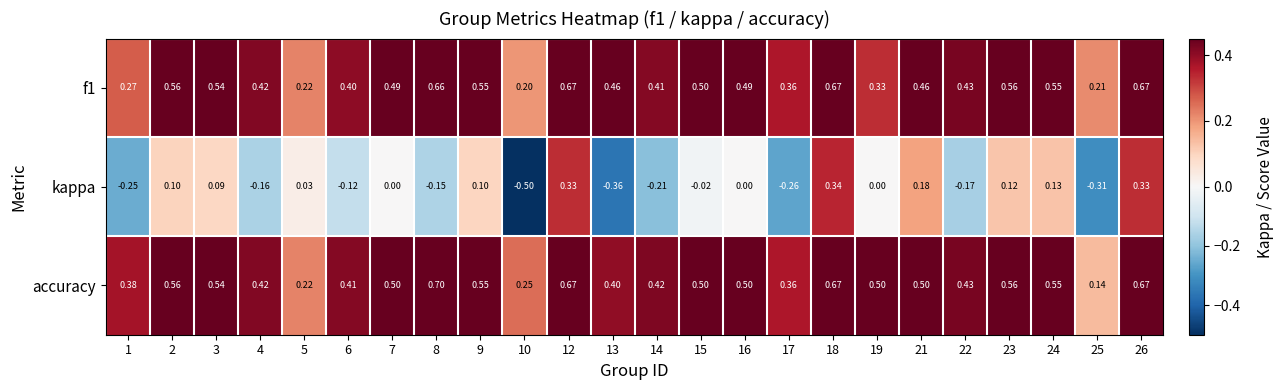

How many series are shown in this chart?

3